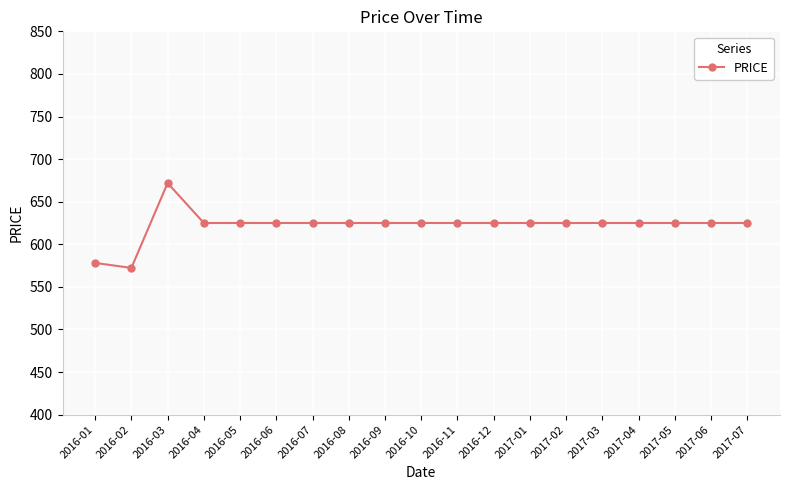

What is the label of the 11th point from the left?

2016-11